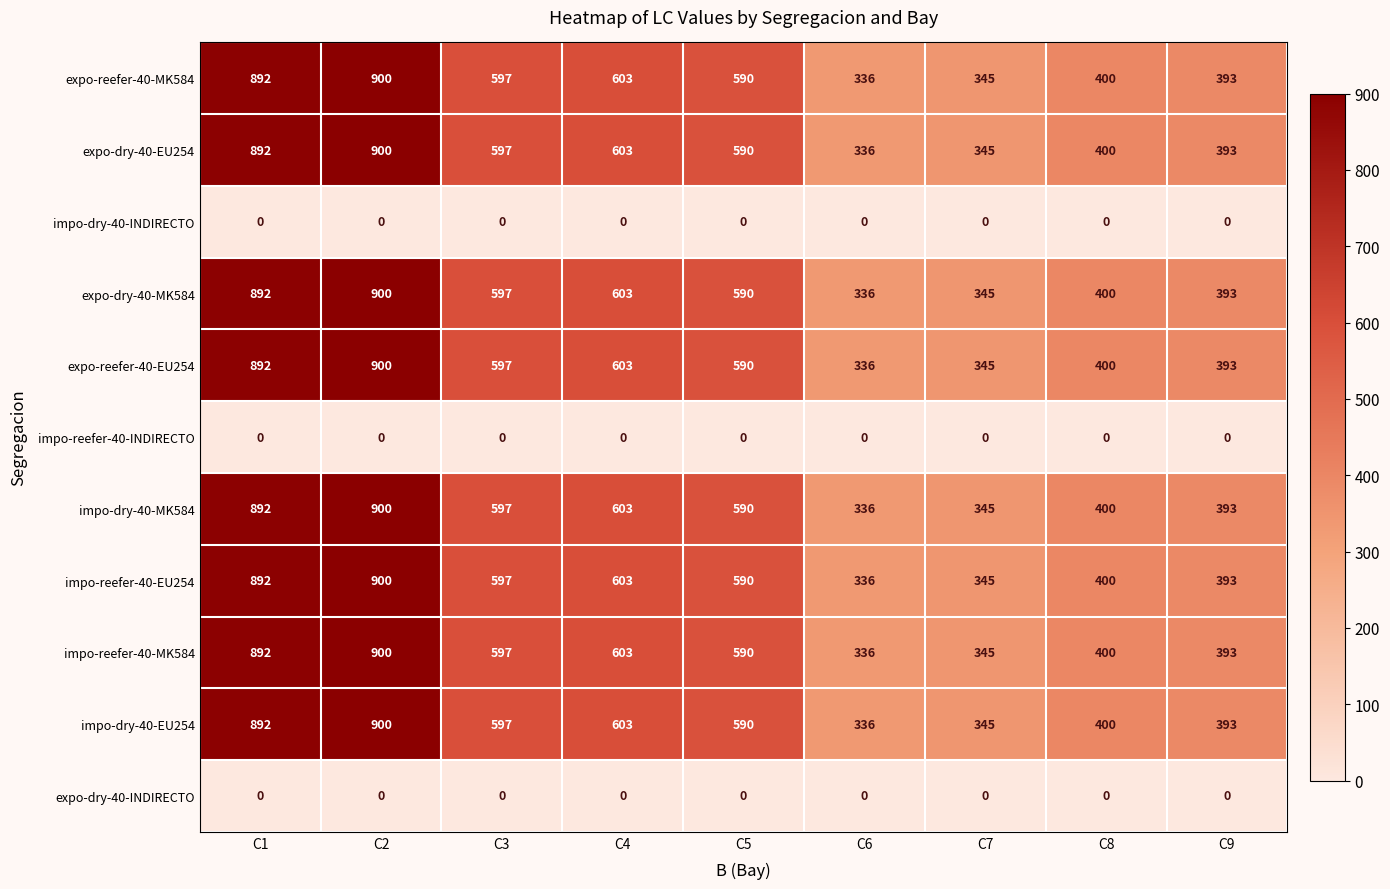

What is the spread (max minus min) of values at C5?

590